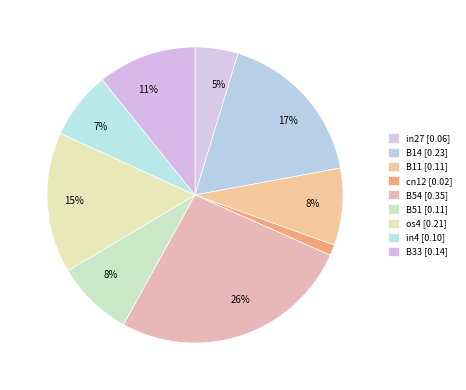

Count the number of slices in the pie.

9